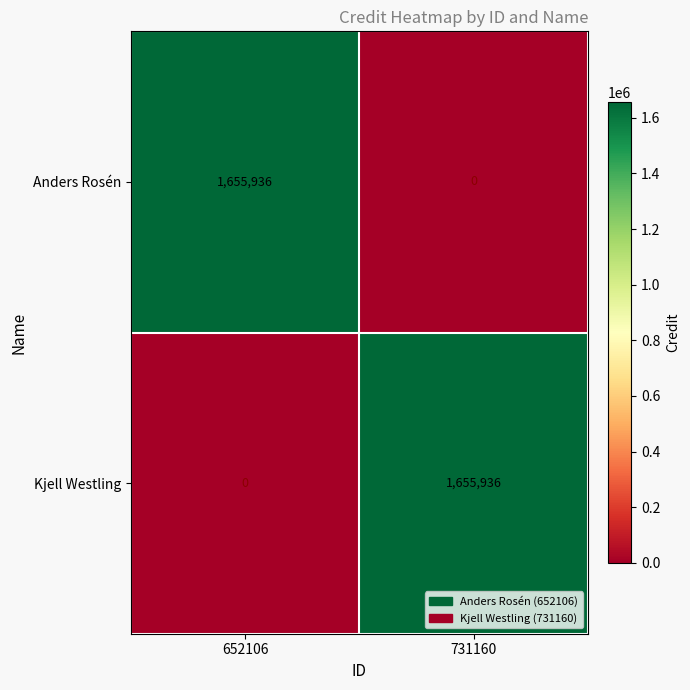

What is the spread (max minus min) of values at 731160?

1655936